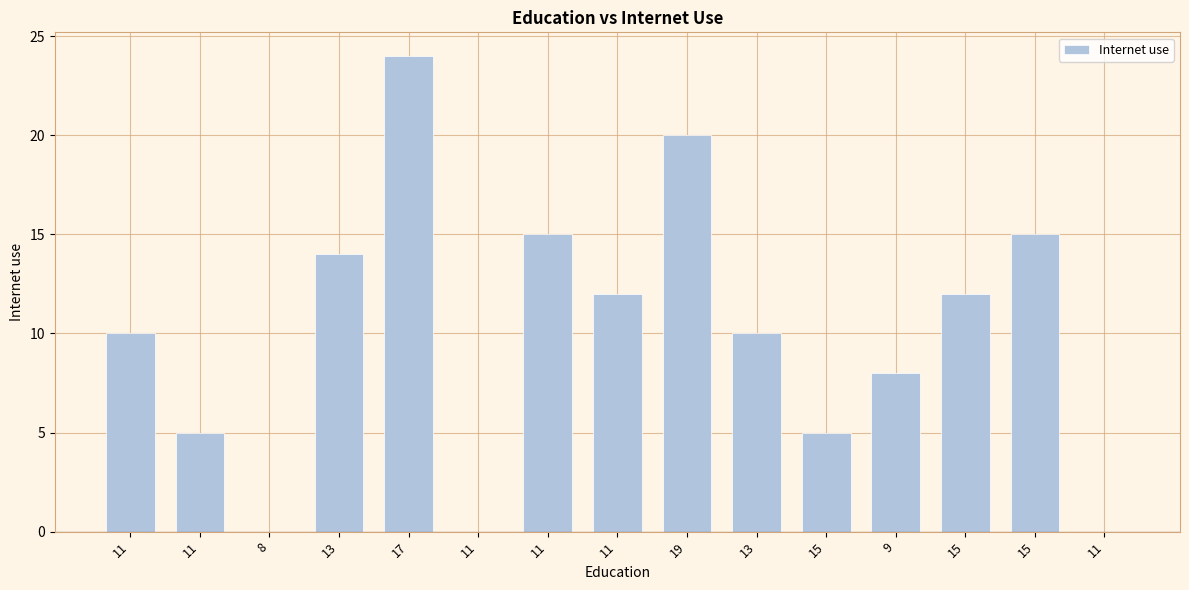

How many categories are shown in the chart?

15